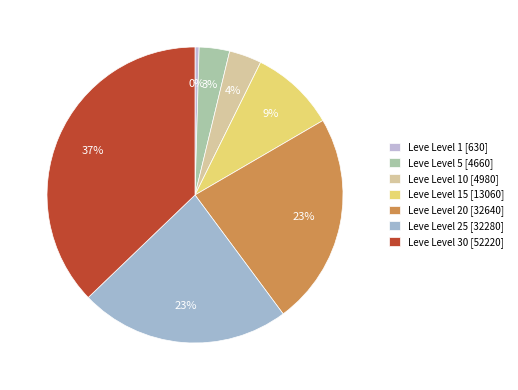

How many segments does this pie chart have?

7